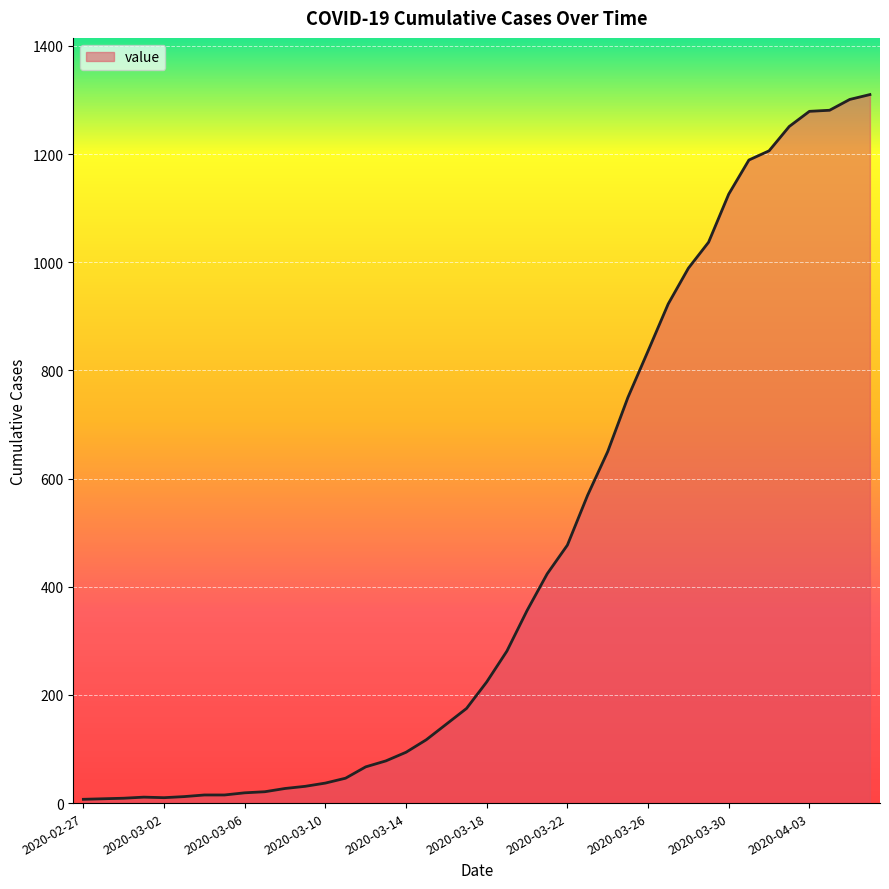

What is the maximum value shown in the chart?

1310